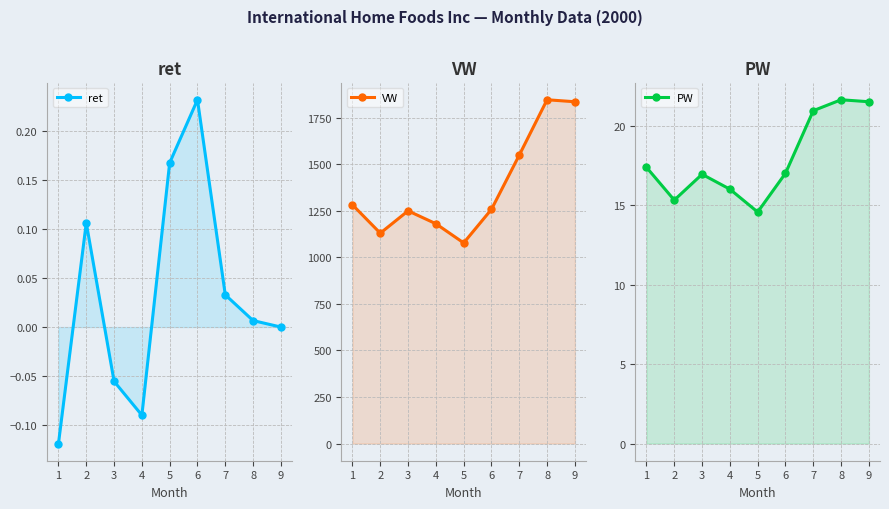

What is the value of the ret point at the 2nd from the left?

0.1